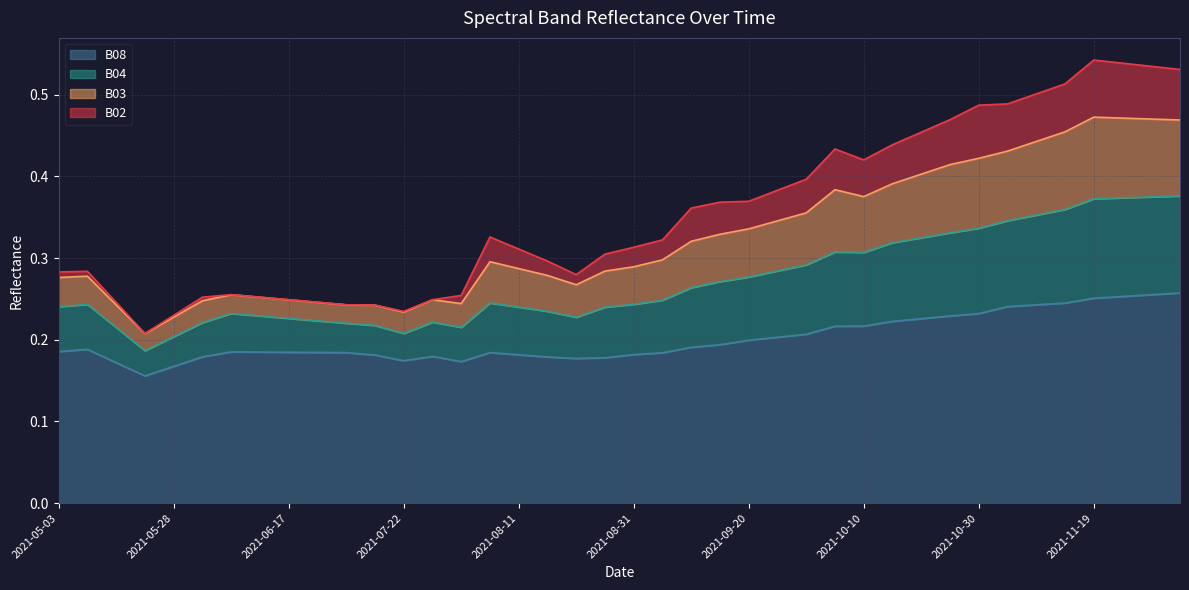

Read the B03 value at 2021-08-11.

0.3